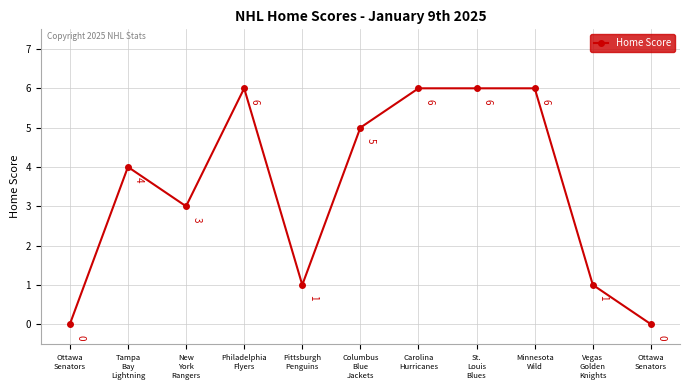

Rank the categories by value from highest to lowest.

Philadelphia
Flyers, Carolina
Hurricanes, St.
Louis
Blues, Minnesota
Wild, Columbus
Blue
Jackets, Tampa
Bay
Lightning, New
York
Rangers, Pittsburgh
Penguins, Vegas
Golden
Knights, Ottawa
Senators, Ottawa
Senators